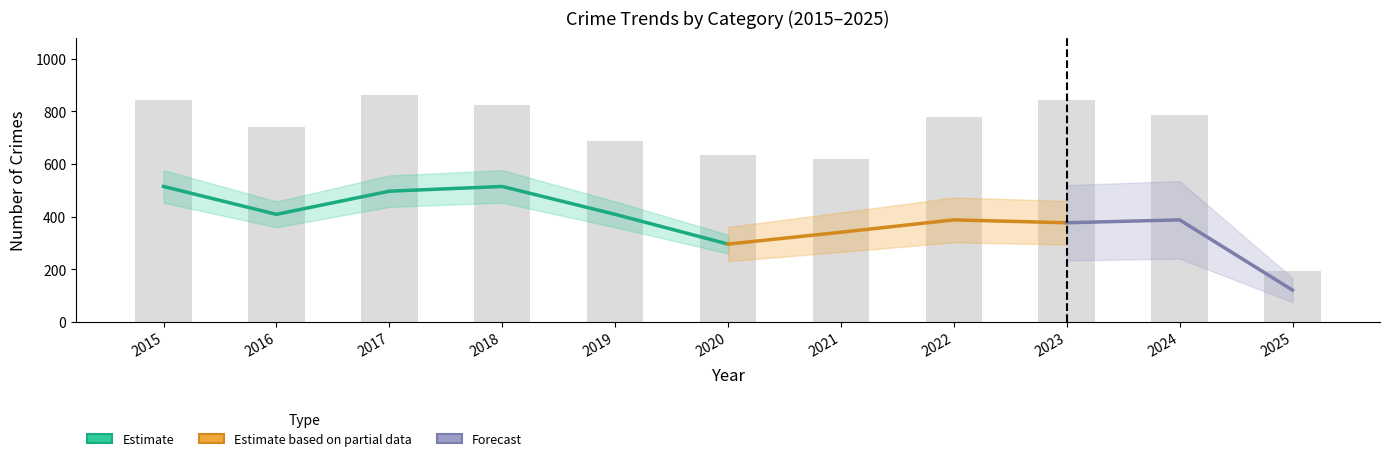

Reading right to left, transcribe all the data shown in this chart.

Aggravated Assault: 12	56	59	55	50	48	44	48	44	46	46
Burglary: 7	44	48	56	57	92	72	92	114	112	98
Motor Vehicle Theft: 32	191	243	175	75	75	60	78	82	67	75
Robbery: 10	46	53	46	32	48	38	27	60	54	59
Theft: 121	388	377	388	341	296	409	515	497	409	515
Total: 194	788	844	779	618	635	686	823	864	741	845